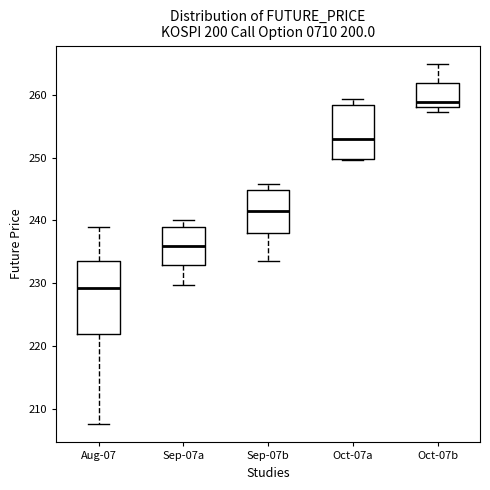

Where does the median line of the box for Sep-07b sit on the y-axis? The values are not printed on the chart, so give them approximately, as read against the axis.

241